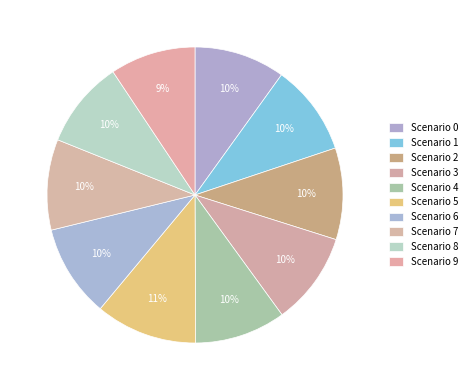

Does any single category account for the majority?

No